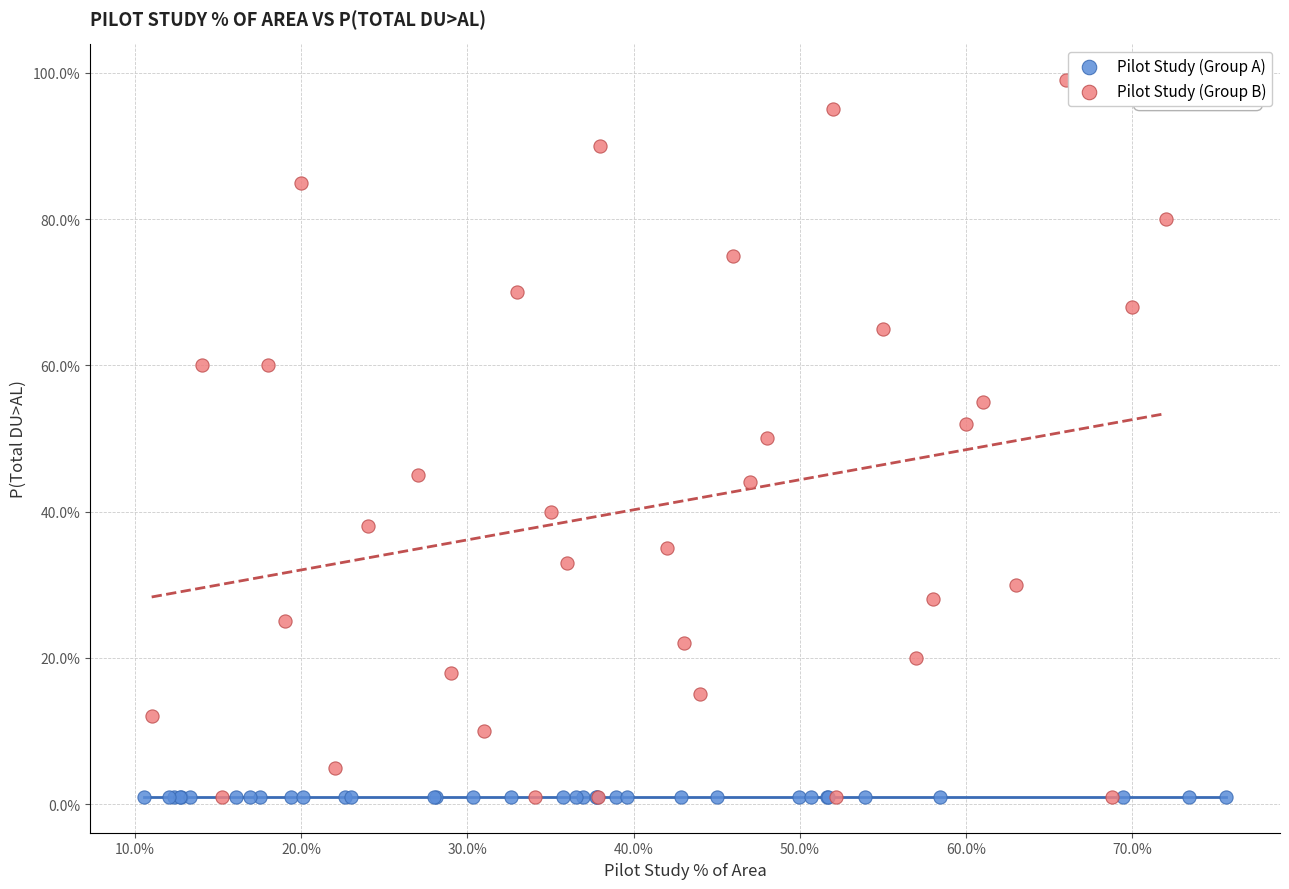

Which series contains the highest Y value?

Pilot Study (Group B)